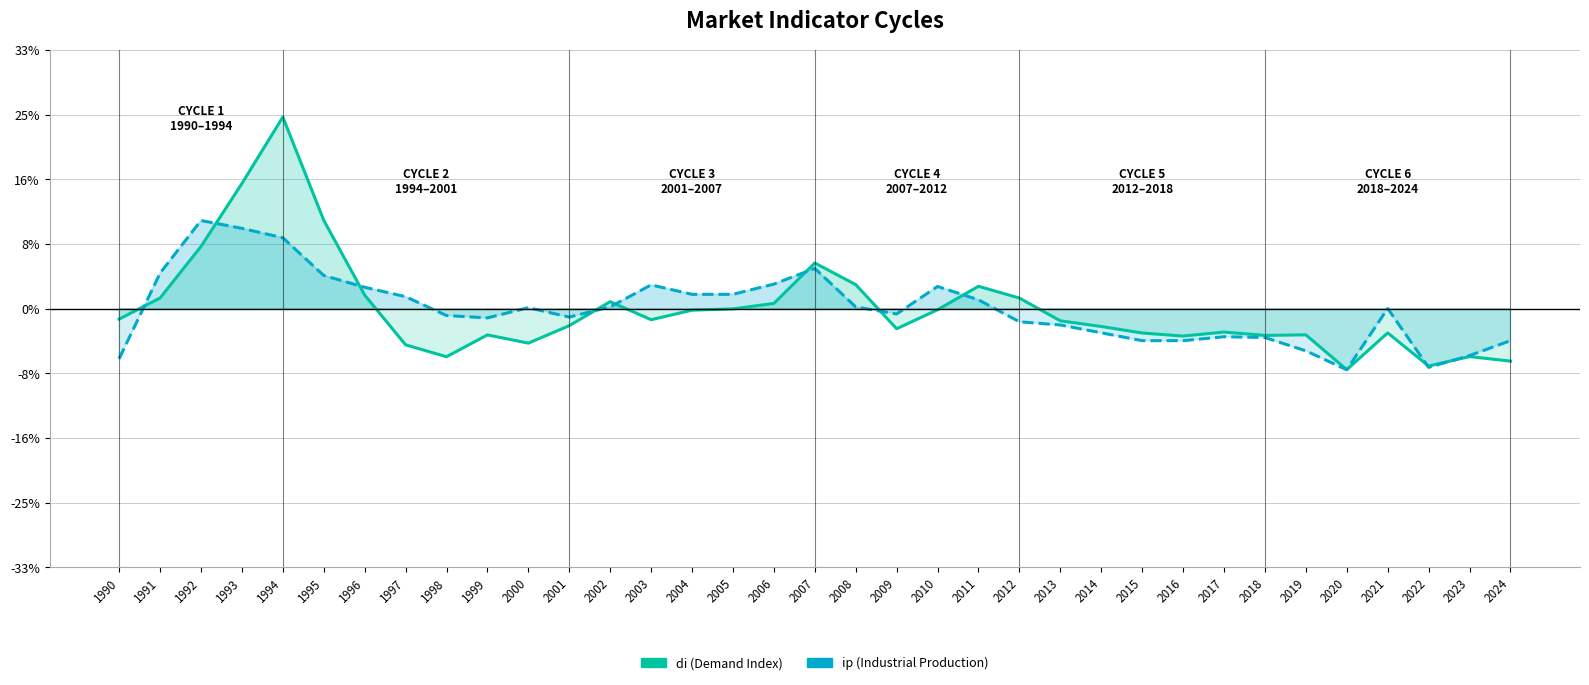

List the series in order of their peak value, highest first.

di, ip